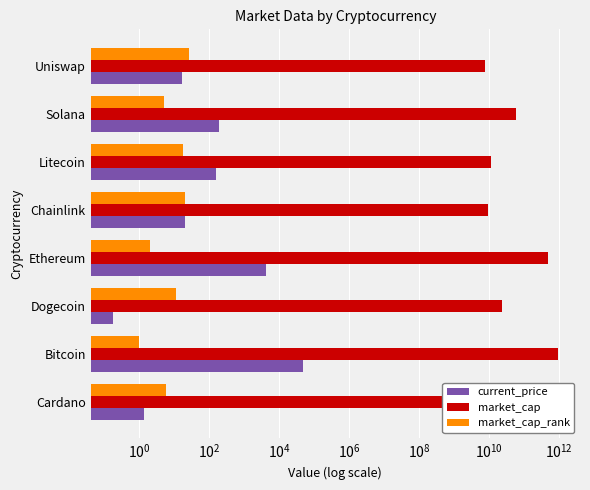

Rank the series by their maximum value, from lowest to highest.

market_cap_rank, current_price, market_cap